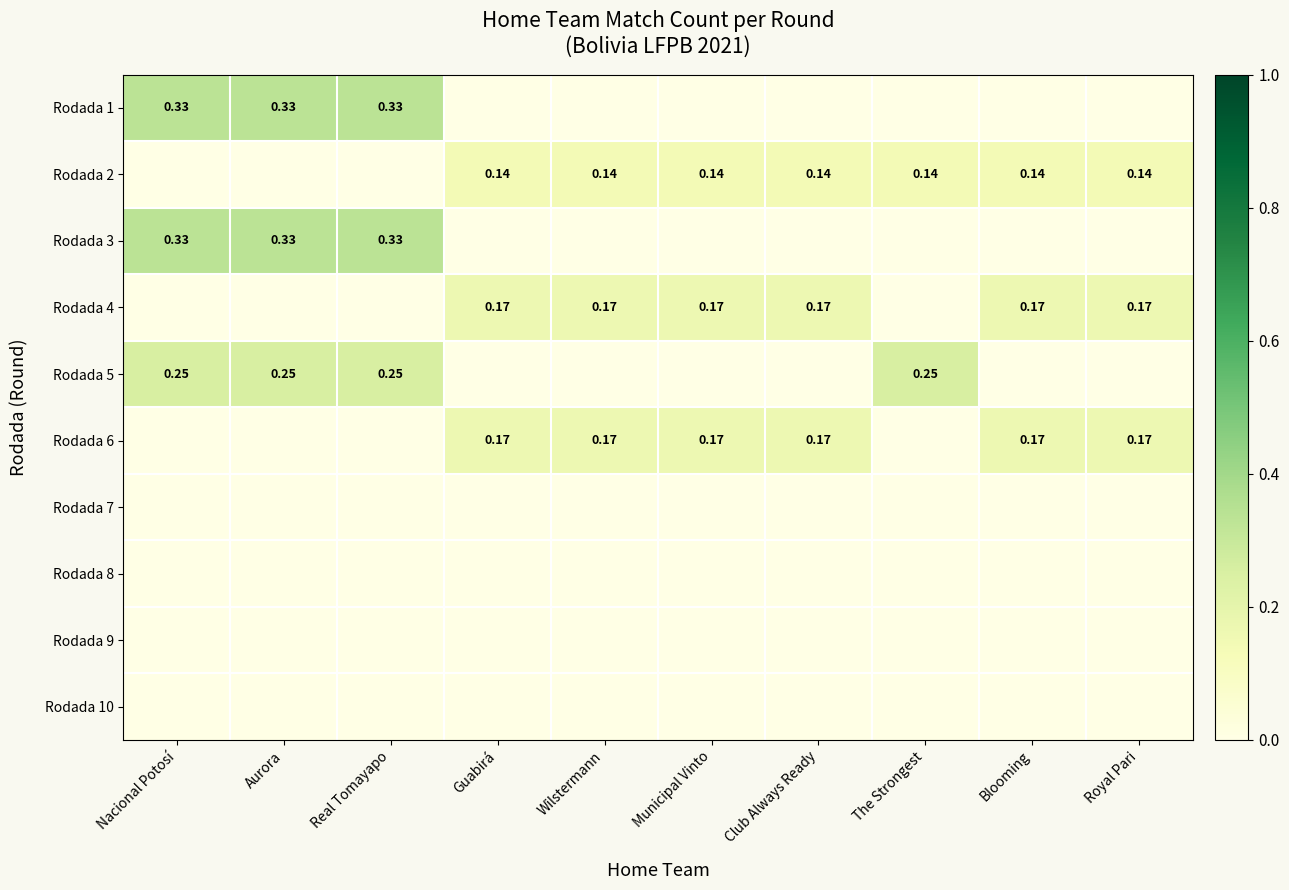

What is the spread (max minus min) of values at Guabirá?

0.2